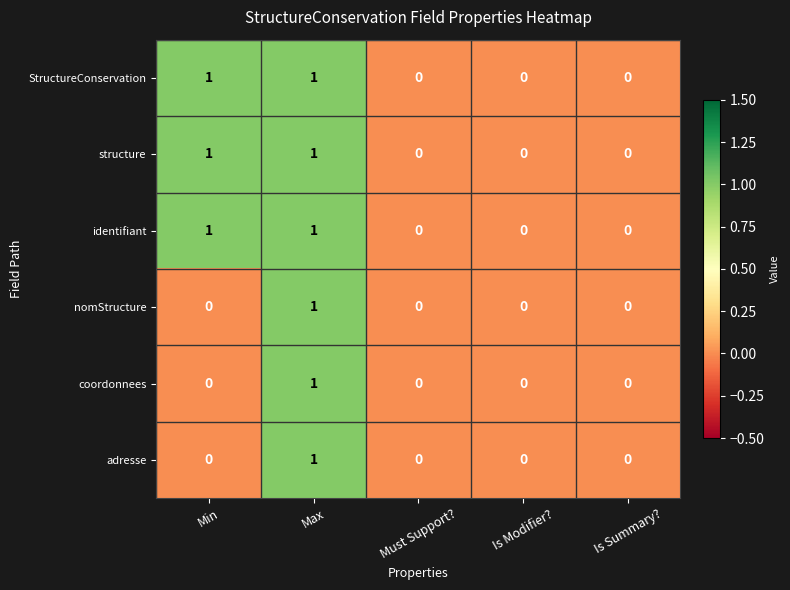

At which category is the sum across all series the highest?

Max